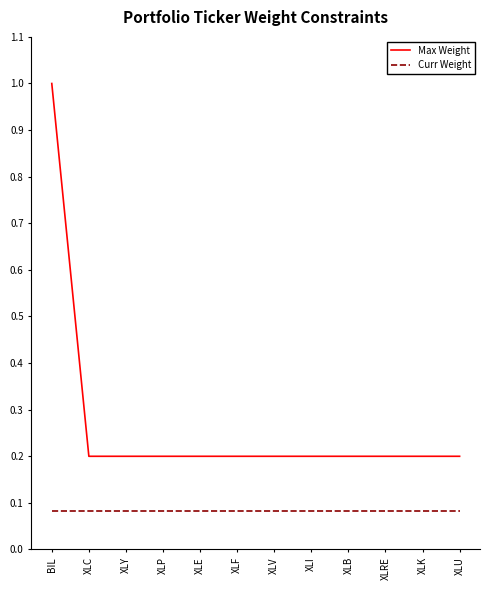

Is the value of Curr Weight at XLK greater than the value of Max Weight at XLI?

No